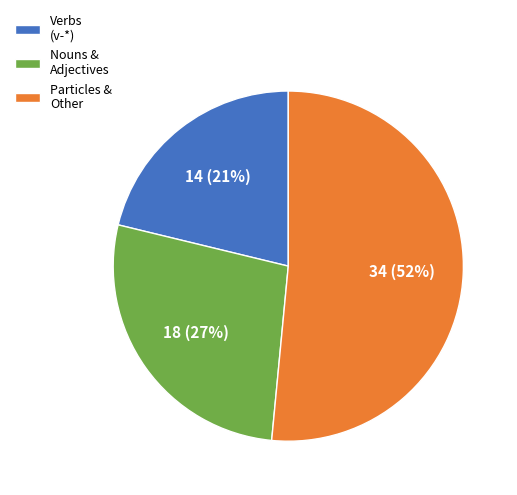

To the nearest percent, what portion does Particles & Other represent?

52%